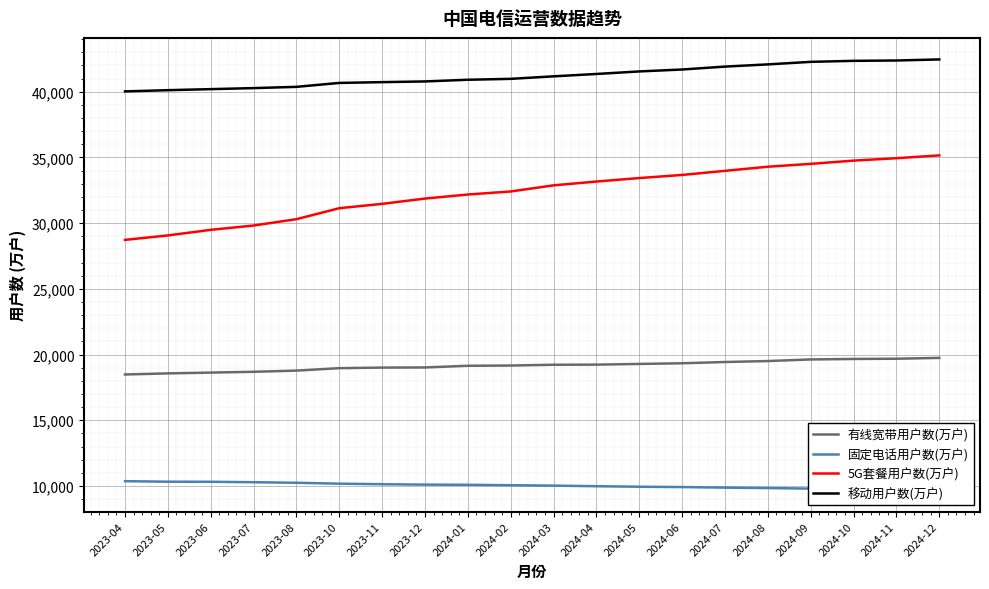

How many lines are shown in the chart?

4